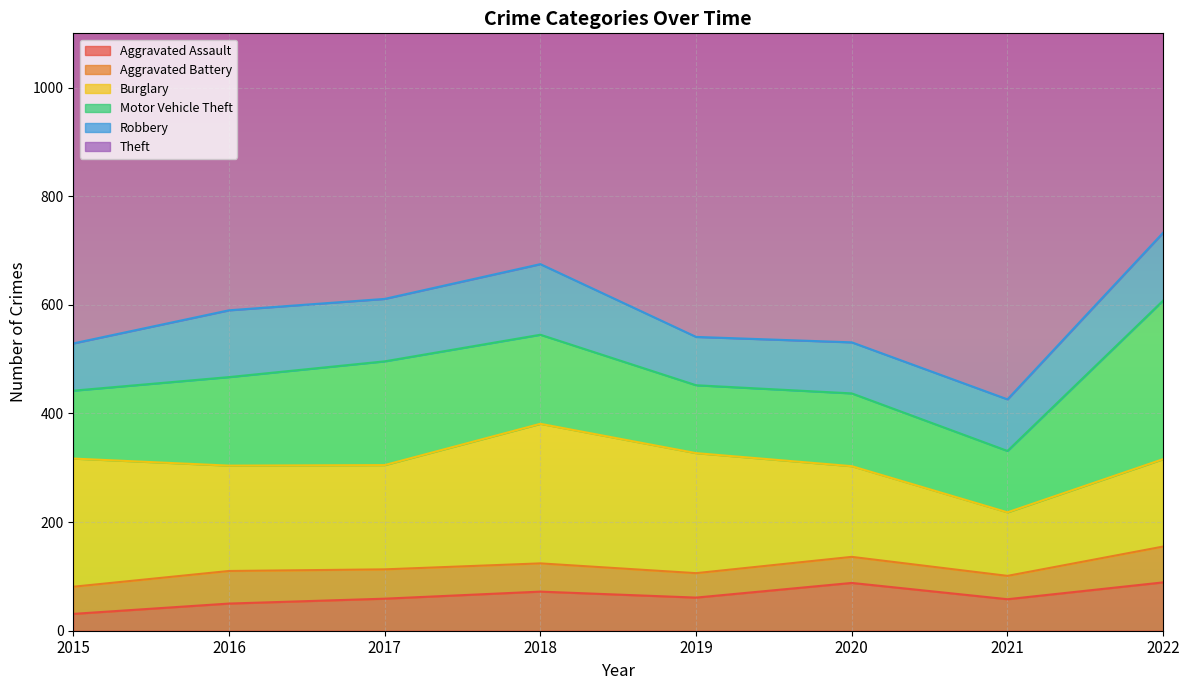

Is the value of Motor Vehicle Theft at 2015 greater than the value of Theft at 2015?

No